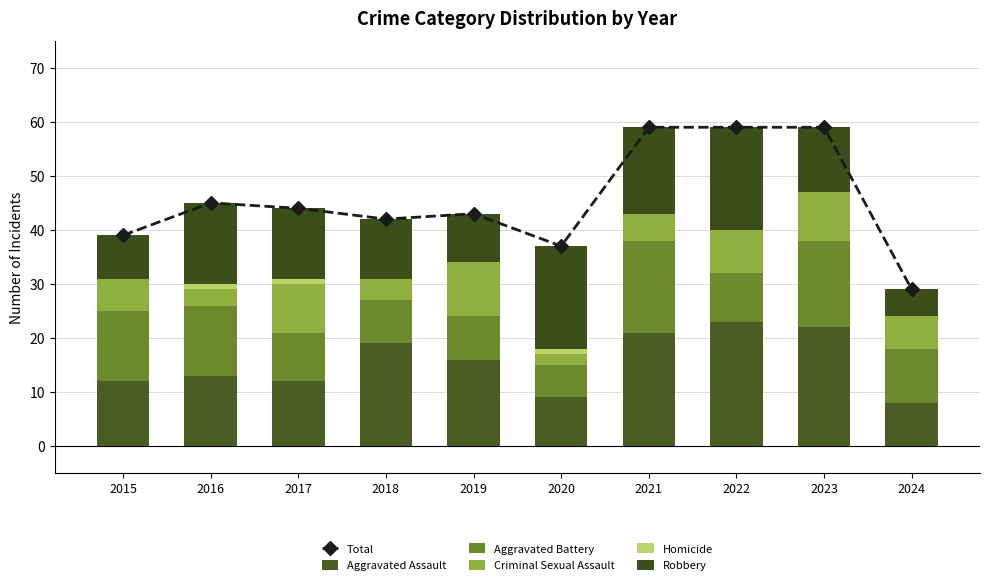

What is the minimum value for Robbery?

5